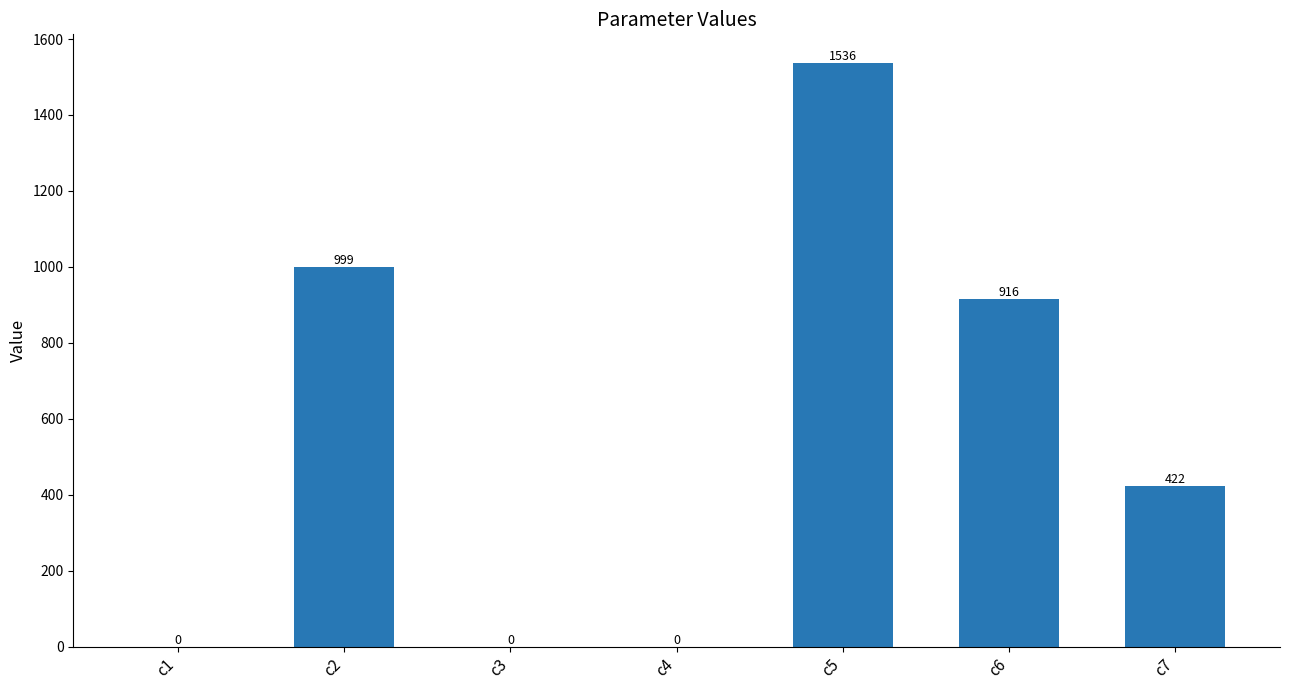

True or false: the data shows 1535.6 at c5.

True